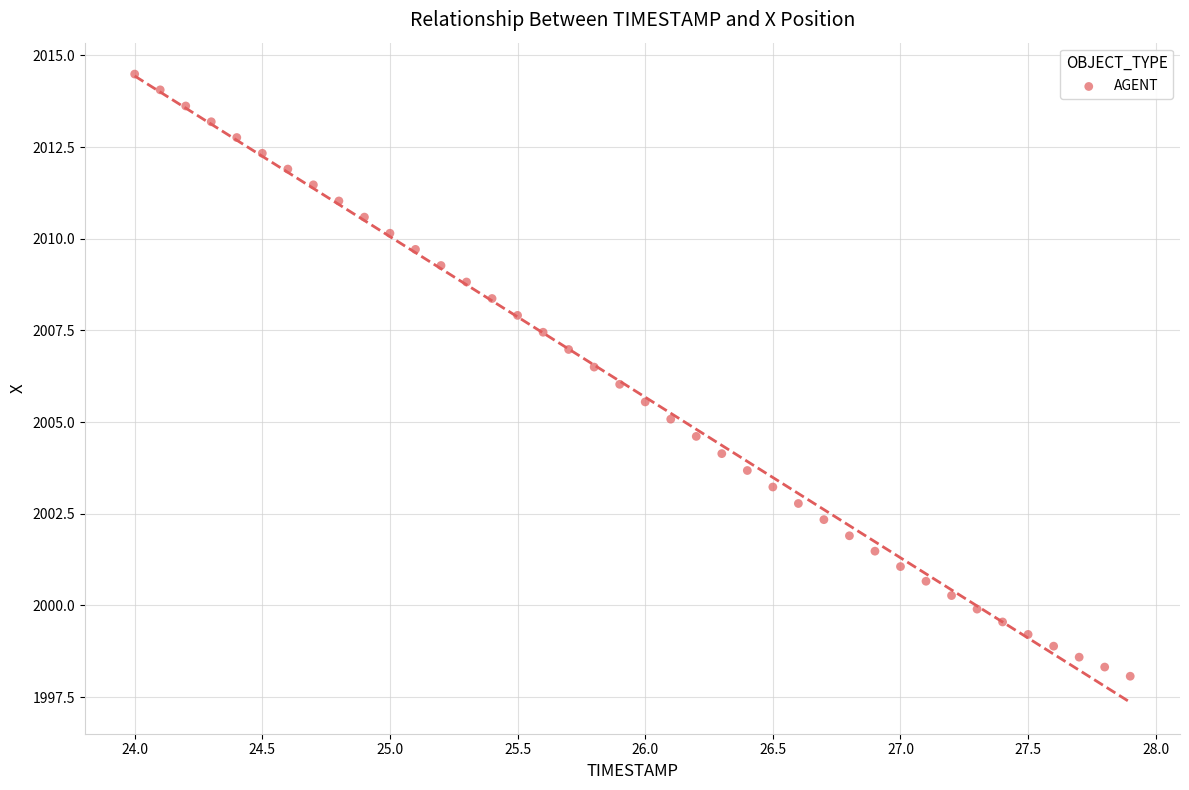

What is the range of Y values (max minus min)?

16.4